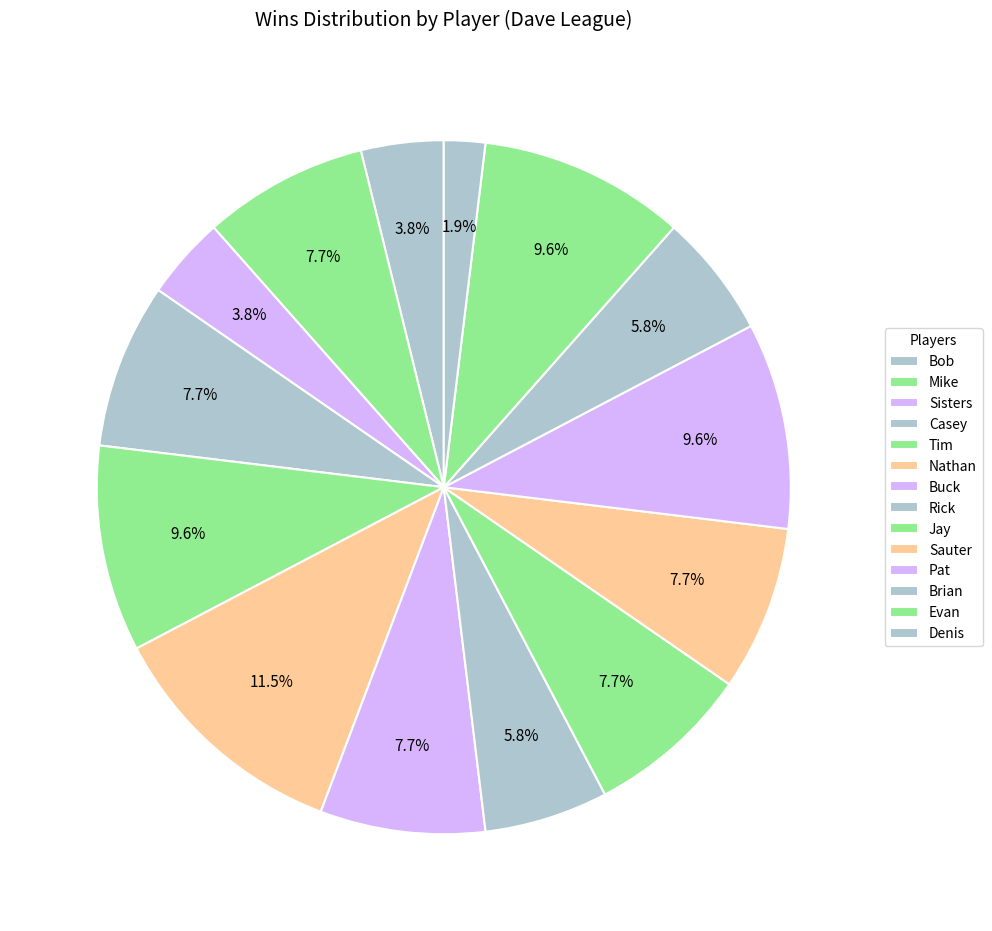

What percentage is the Evan slice, to the nearest percent?

10%